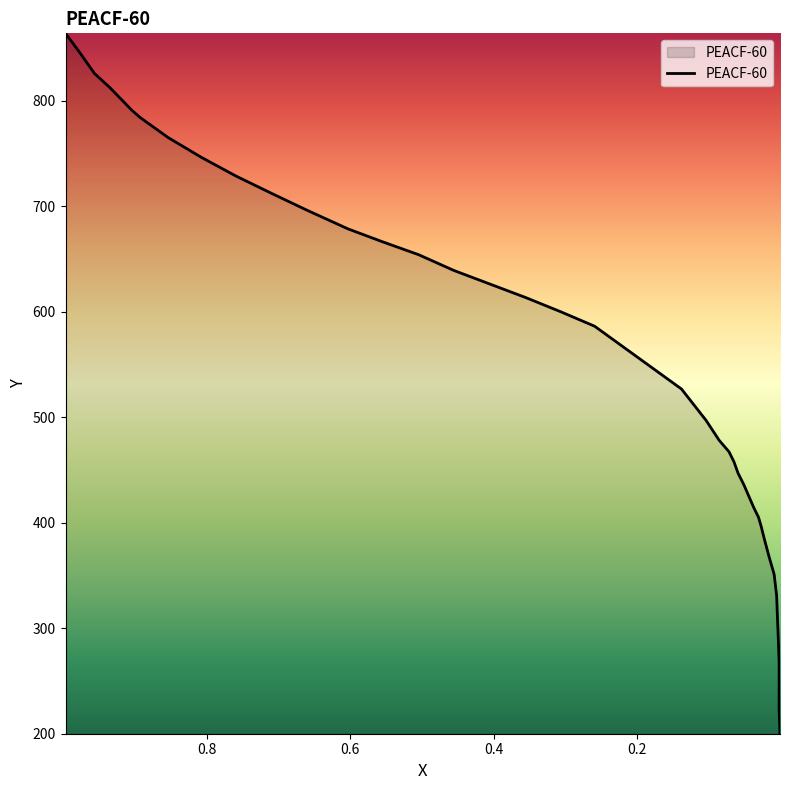

What is the minimum value shown in the chart?

199.8